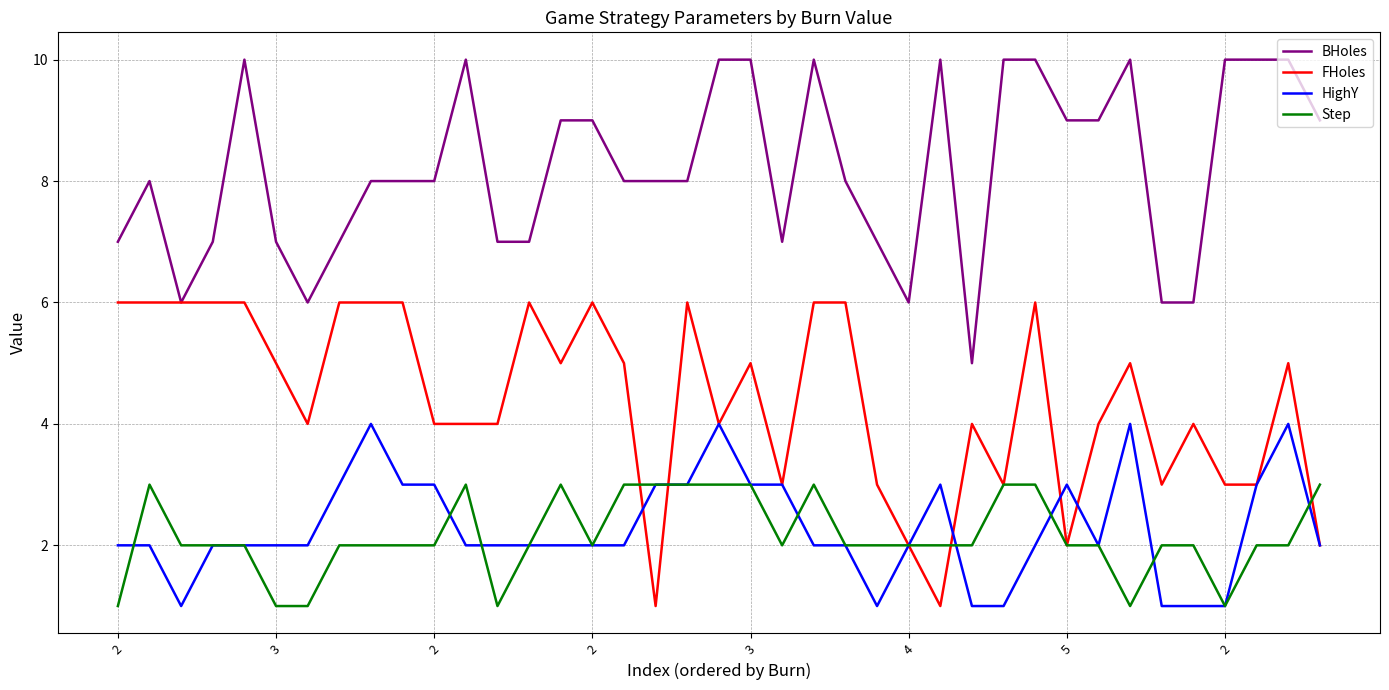

List the series in order of their peak value, highest first.

BHoles, FHoles, HighY, Step